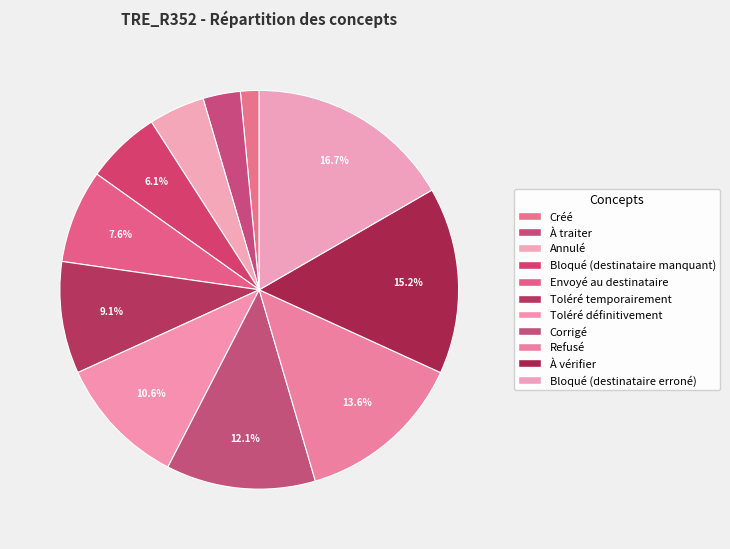

Which category has the biggest portion of the pie?

Bloqué (destinataire erroné)